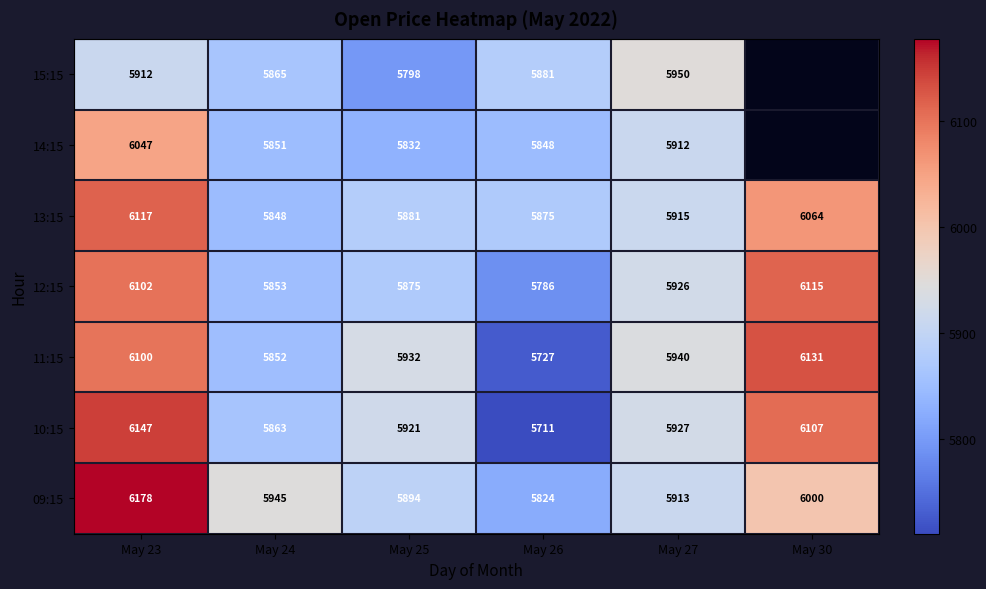

At which label is 12:15 closest to 5950?

May 27